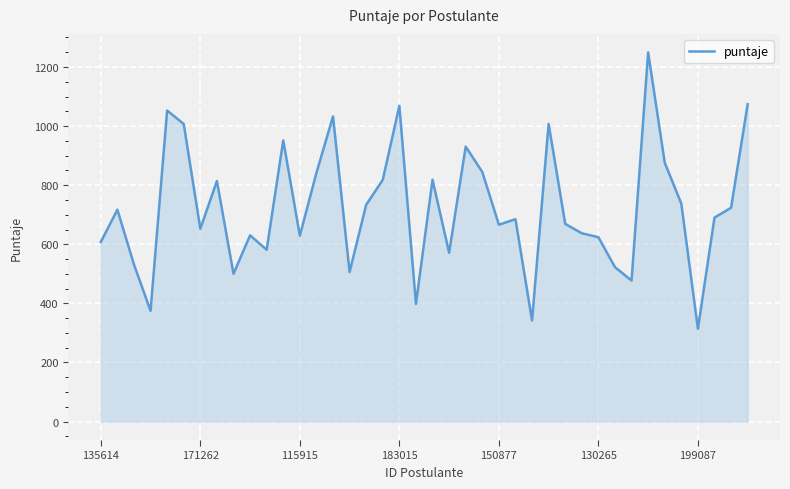

What is the maximum value shown in the chart?

1249.6